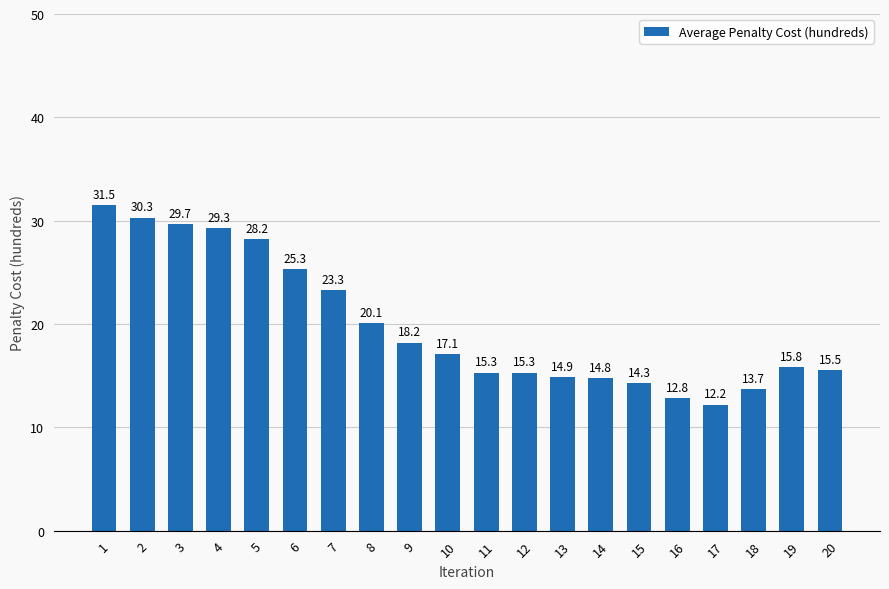

Which has a higher value, 13 or 2?

2